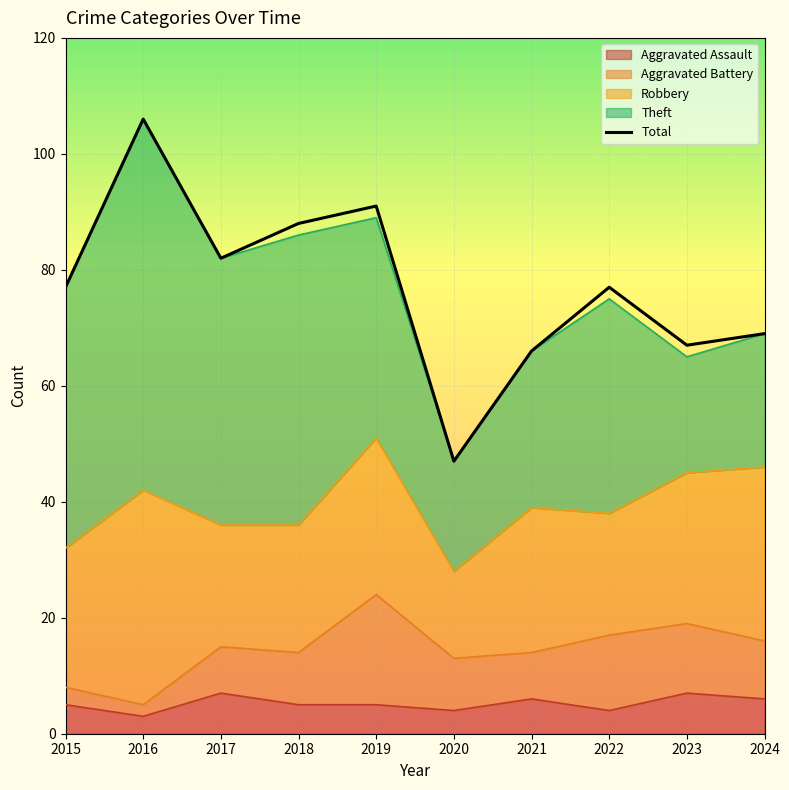

At which category does the chart reach its peak across all series?

2016